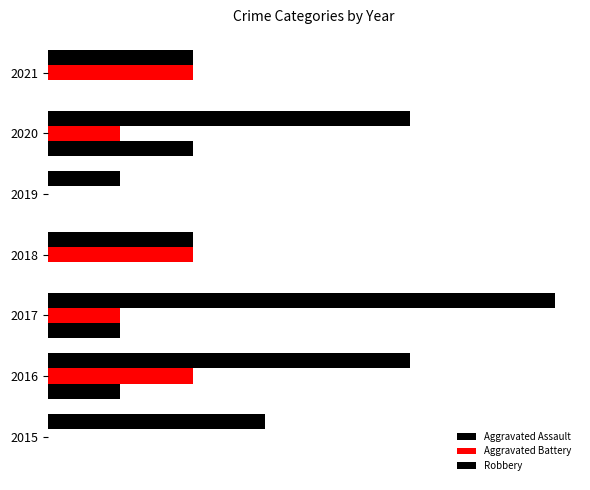

Does the chart contain any negative values?

No